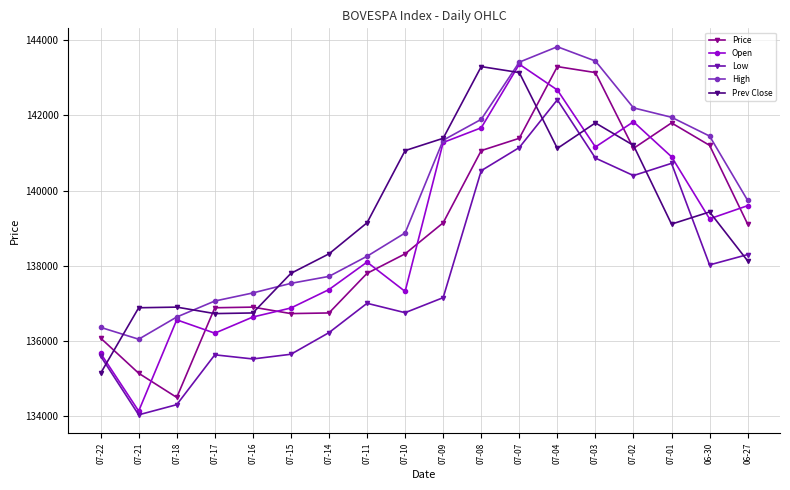

The value of High at 07-22 is 42242. True or false?

False